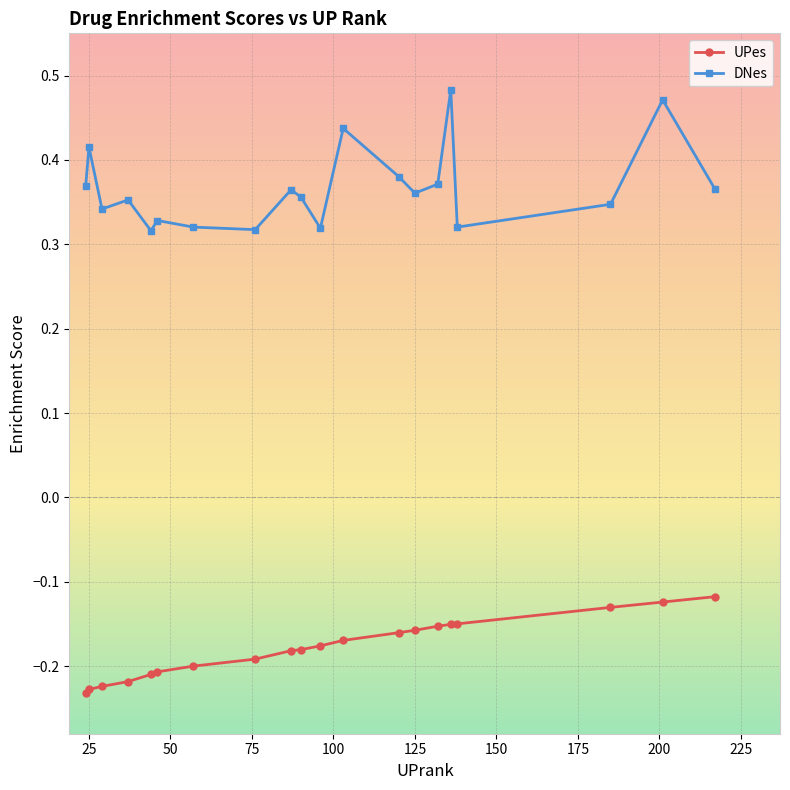

Rank the series by their average value, from lowest to highest.

UPes, DNes